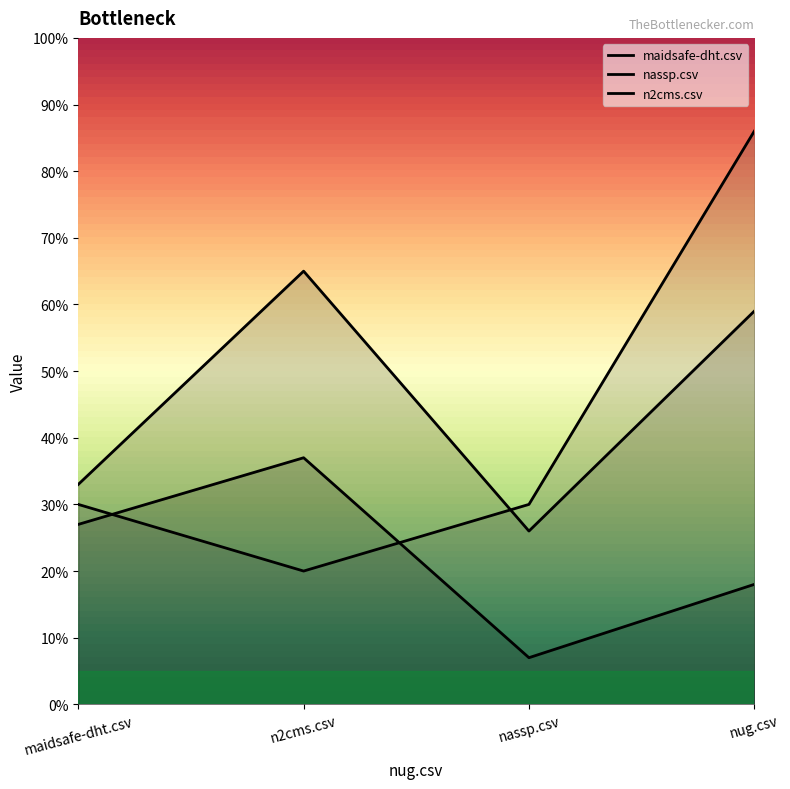

Where is the first local minimum for maidsafe-dht.csv?

nassp.csv